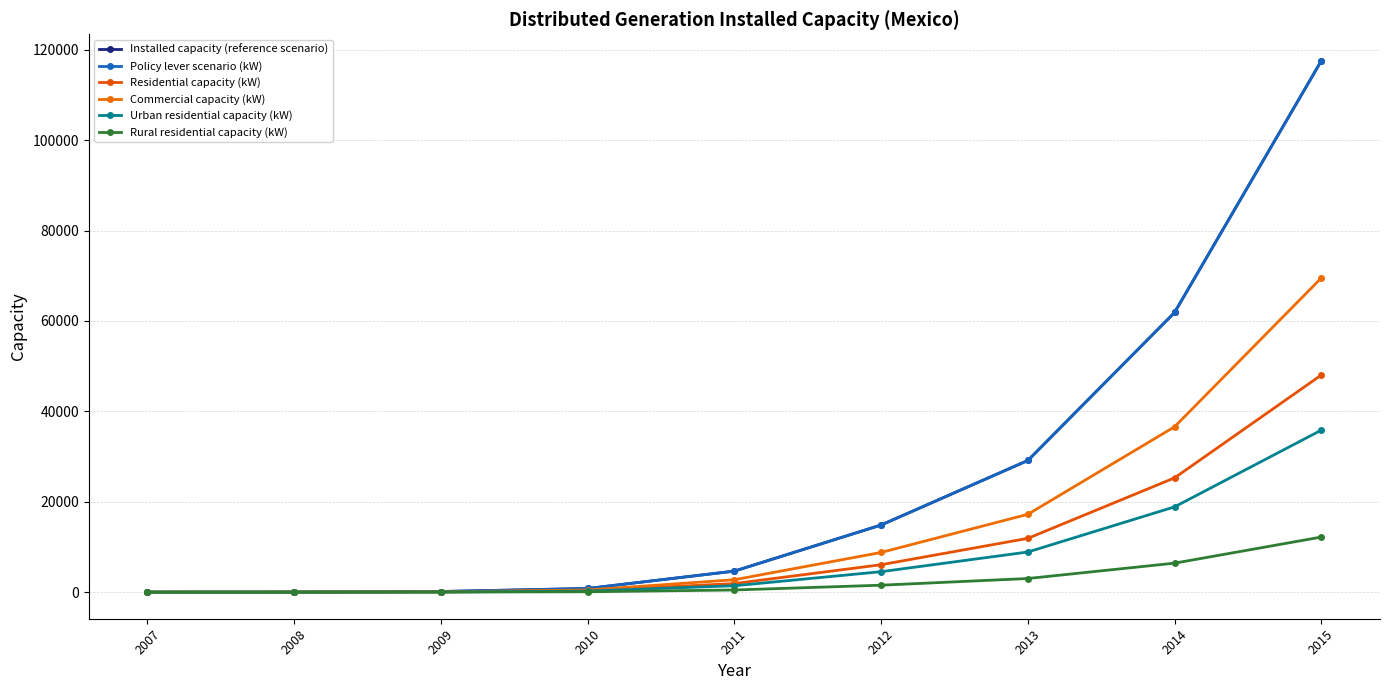

Does the chart have visible grid lines?

Yes